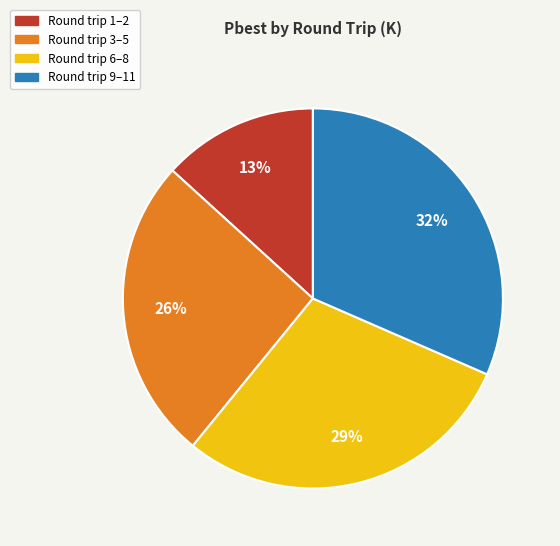

To the nearest percent, what is the average slice percentage?

25%